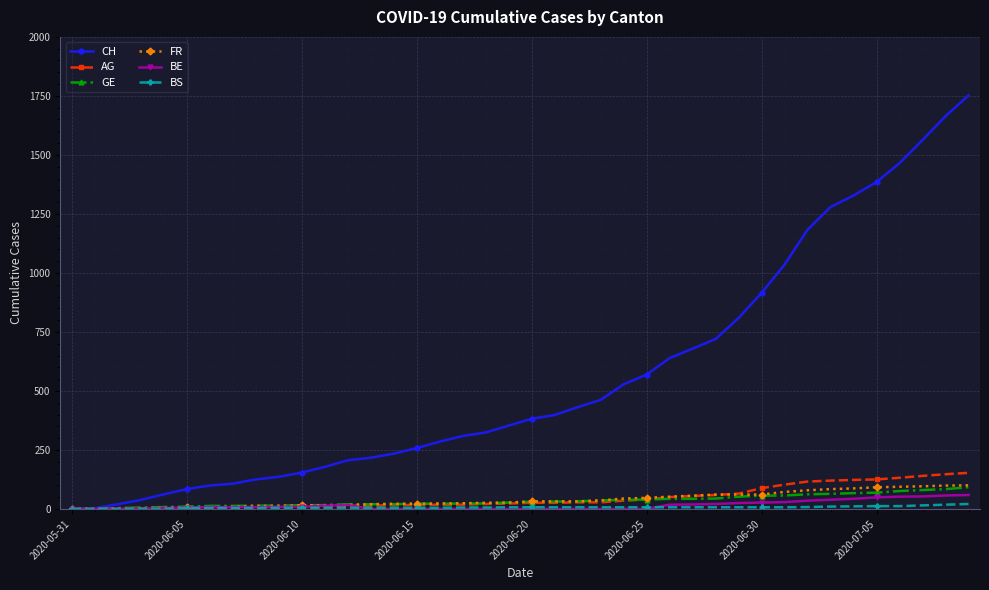

Which series has the largest range (max minus min)?

CH